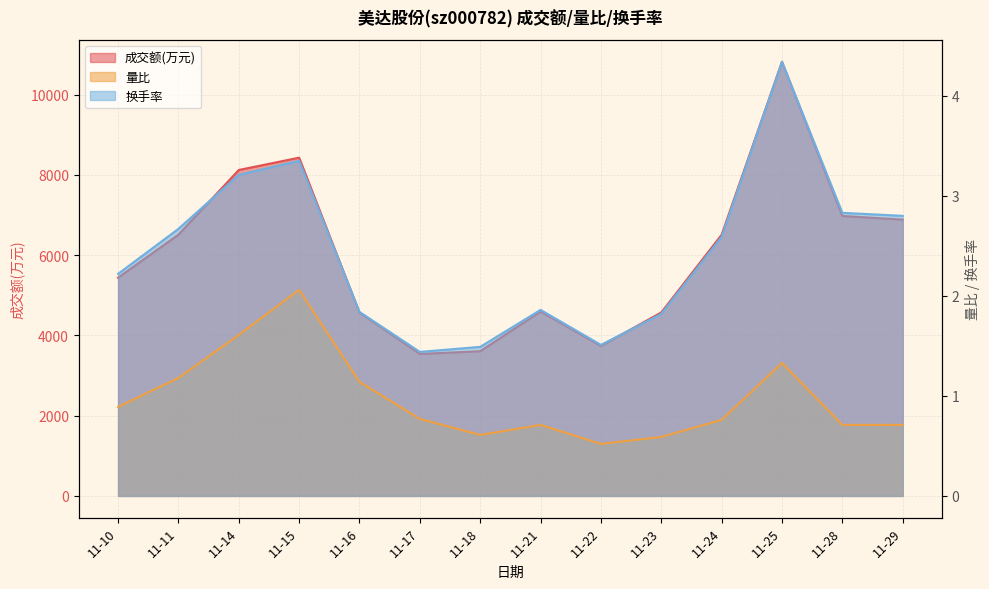

At which category is the sum across all series the highest?

11-25